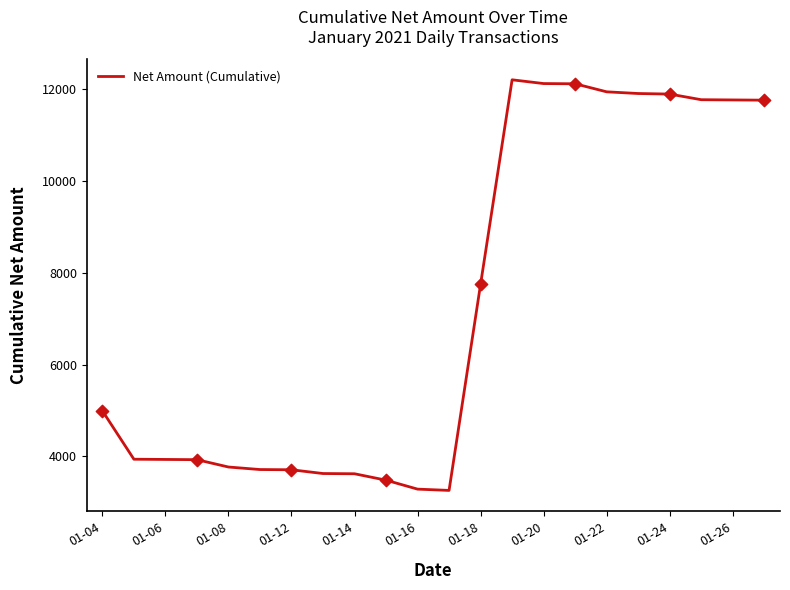

What is the smallest value displayed?

3260